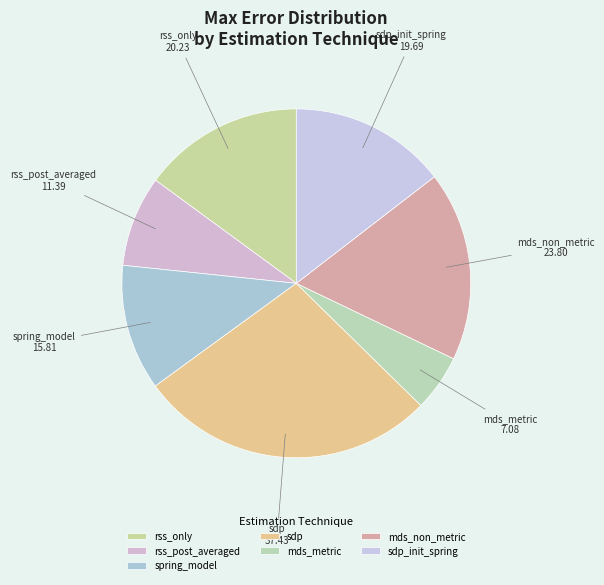

Is it true that rss_only is 15% of the pie?

True